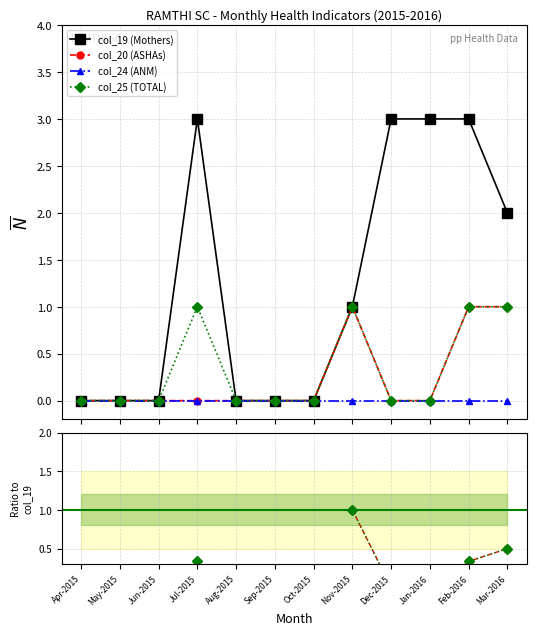

What is the value of the col_19 (Mothers) point at the 9th from the left?

3.0